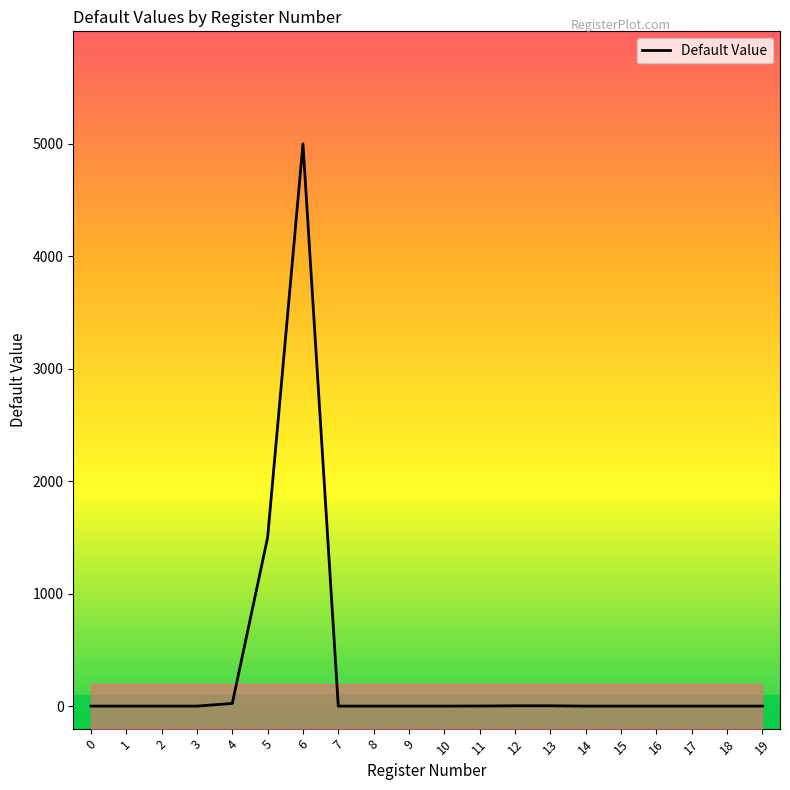

How many interior local peaks (higher than both neighbors) does the data have?

1